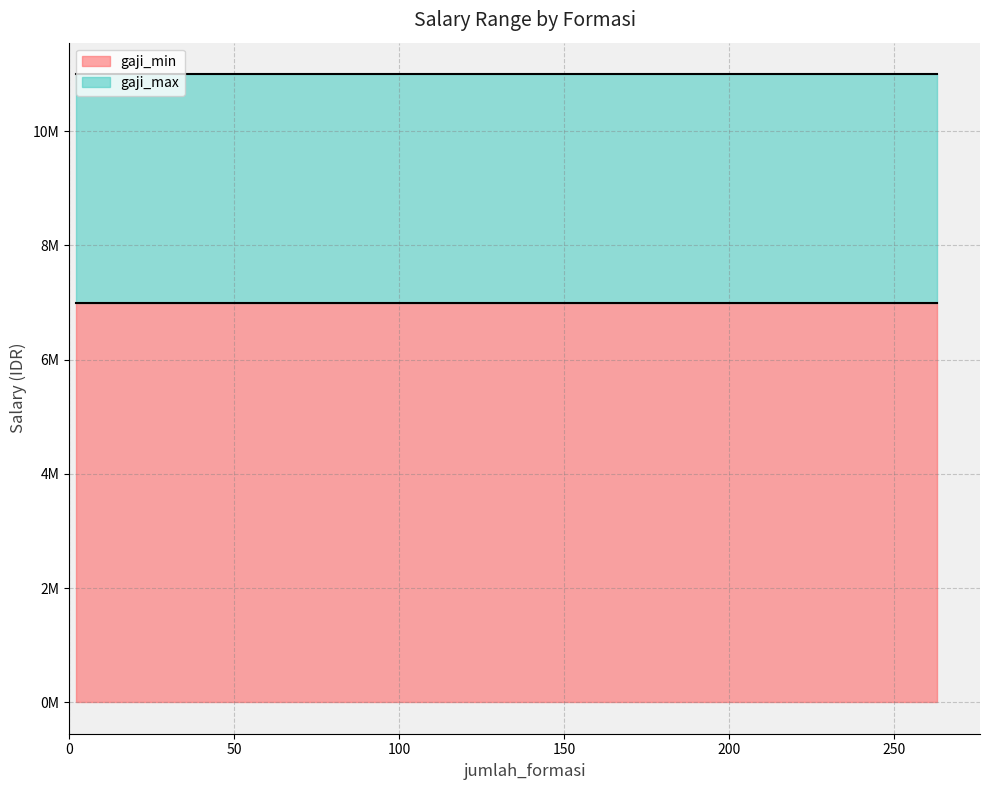

What is the sum of all gaji_max values?

66000000